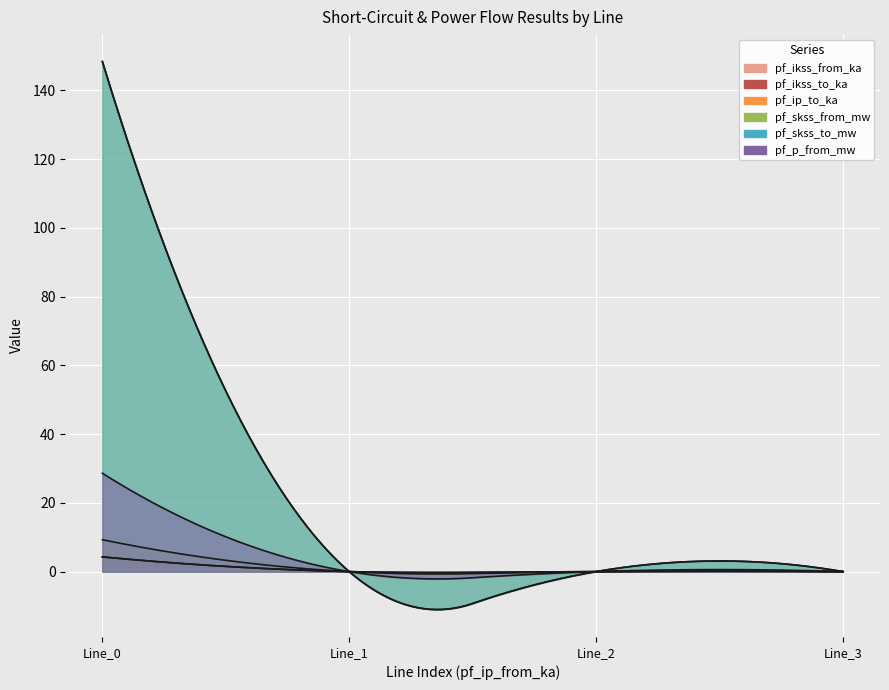

Which series has the largest total across all categories?

pf_skss_from_mw